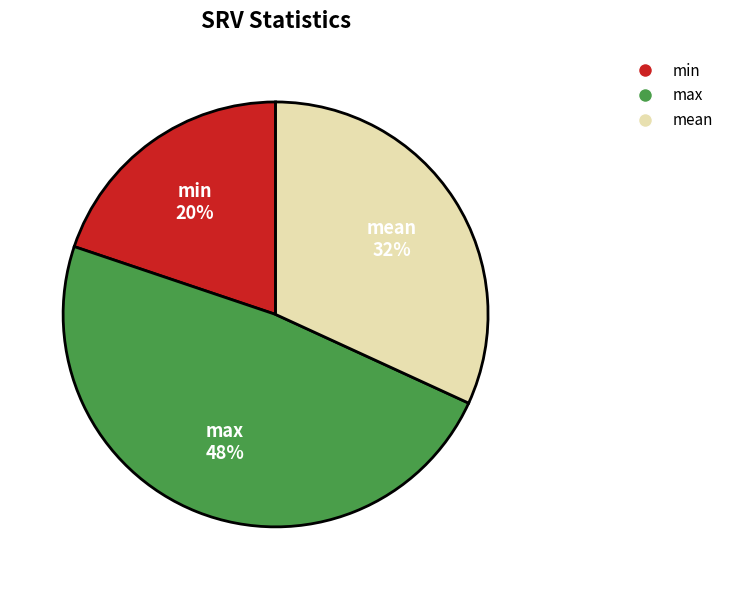

Rank the categories by value from lowest to highest.

min, mean, max